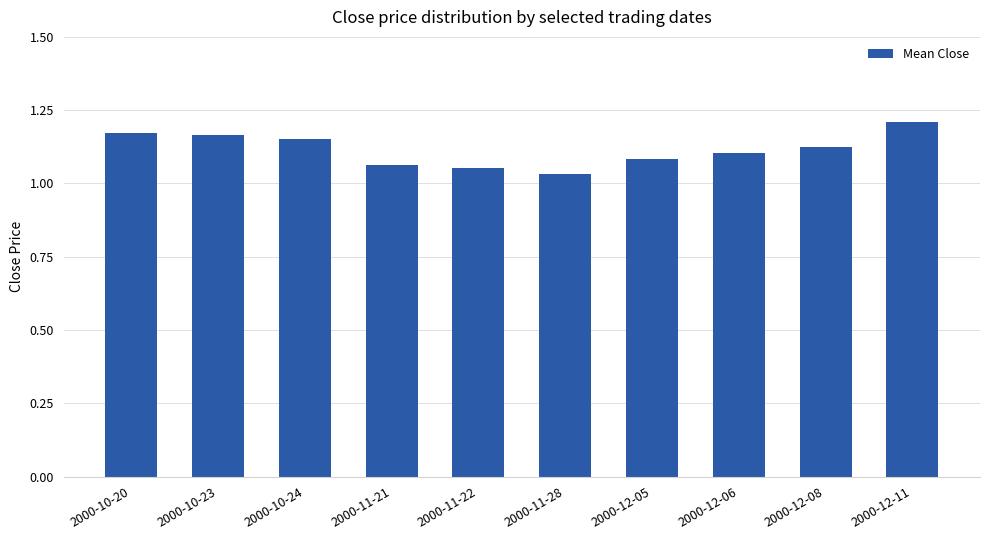

Count the values in the range 1 to 2.

10